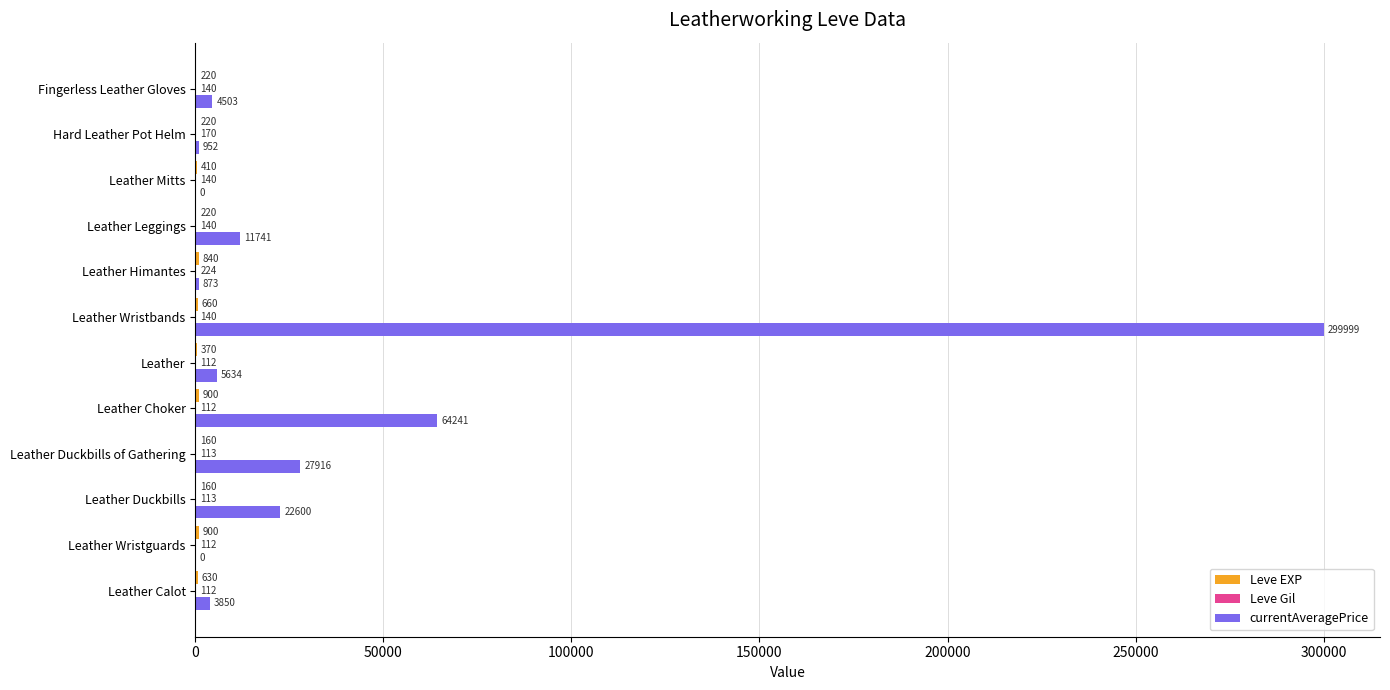

Which series changed the most between Leather Duckbills of Gathering and Leather?

currentAveragePrice